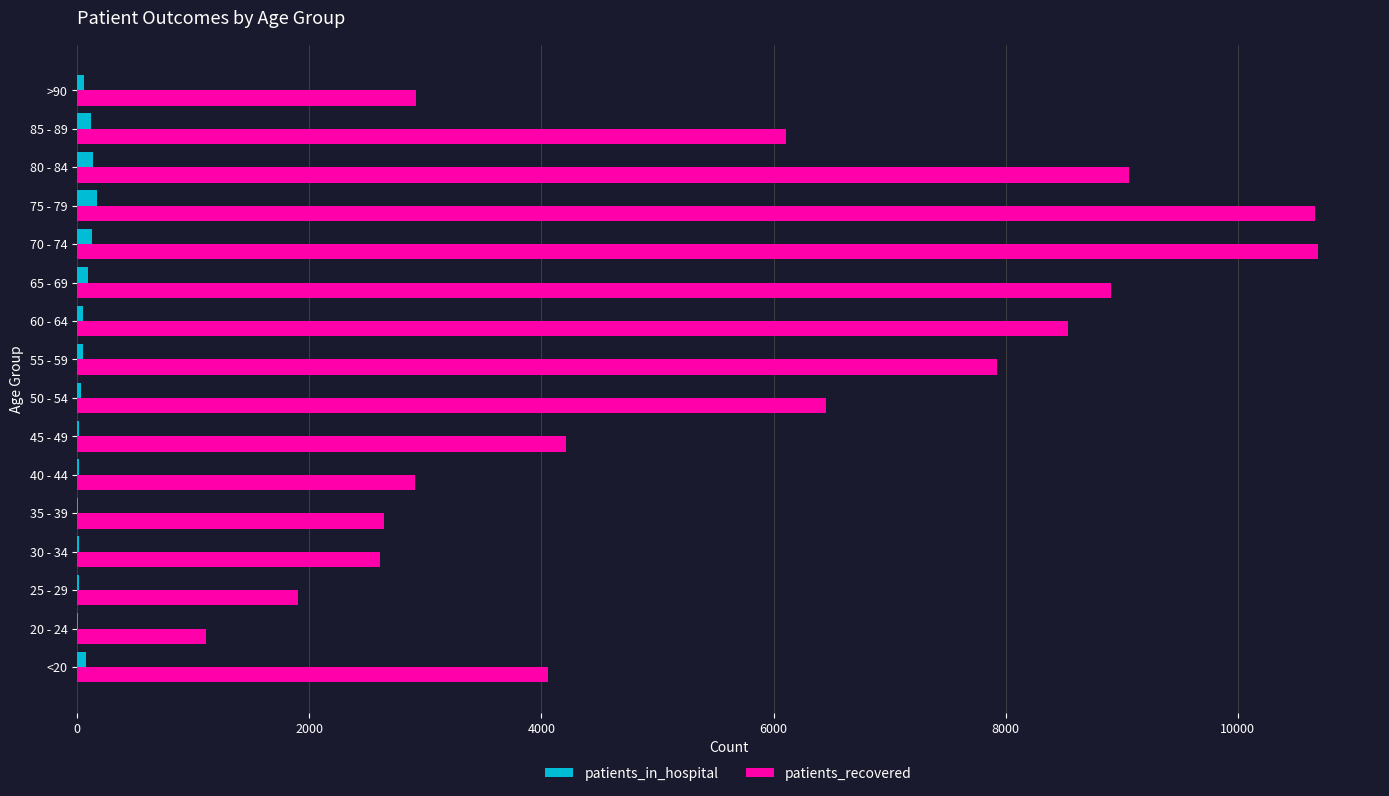

Which series has the largest total across all categories?

patients_recovered